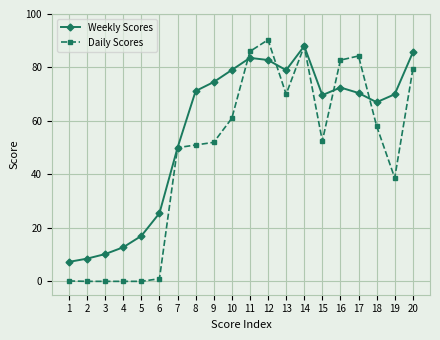

At which category does the chart reach its peak across all series?

12